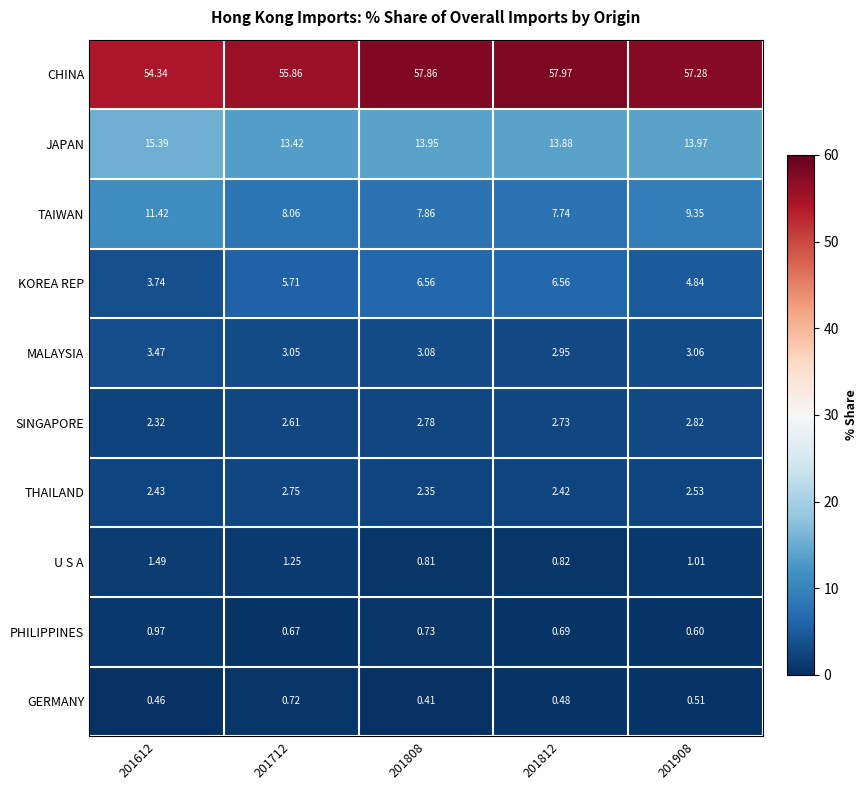

How many categories are shown in the chart?

5